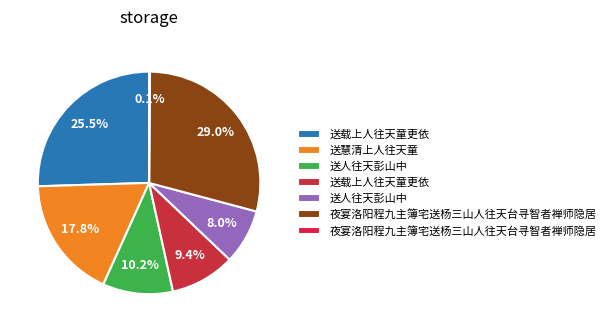

Is there any slice that represents more than half of the pie?

No